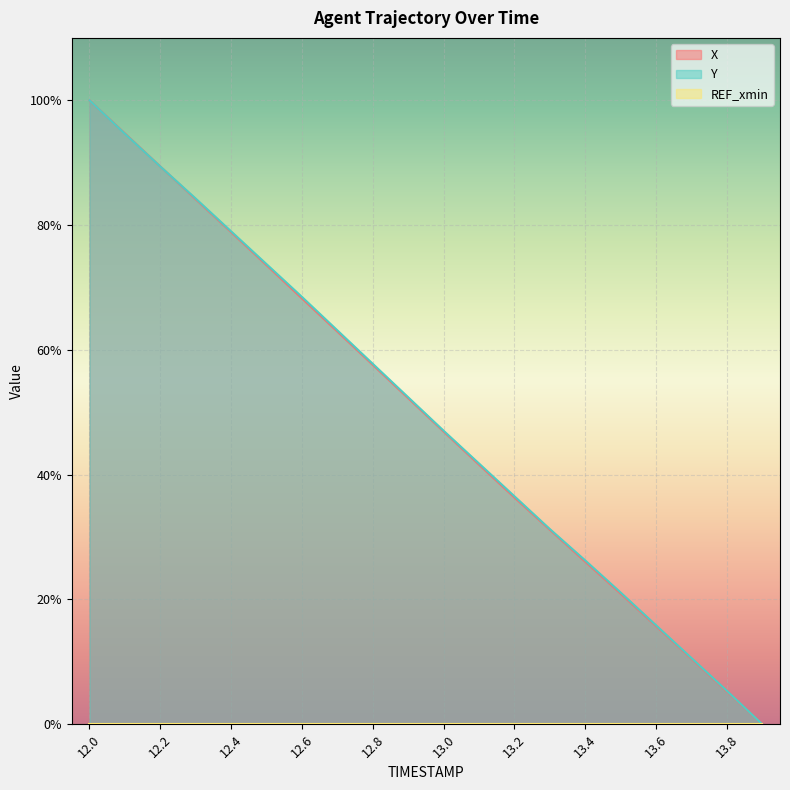

Rank the series at 12.9 from highest to lowest value.

Y, X